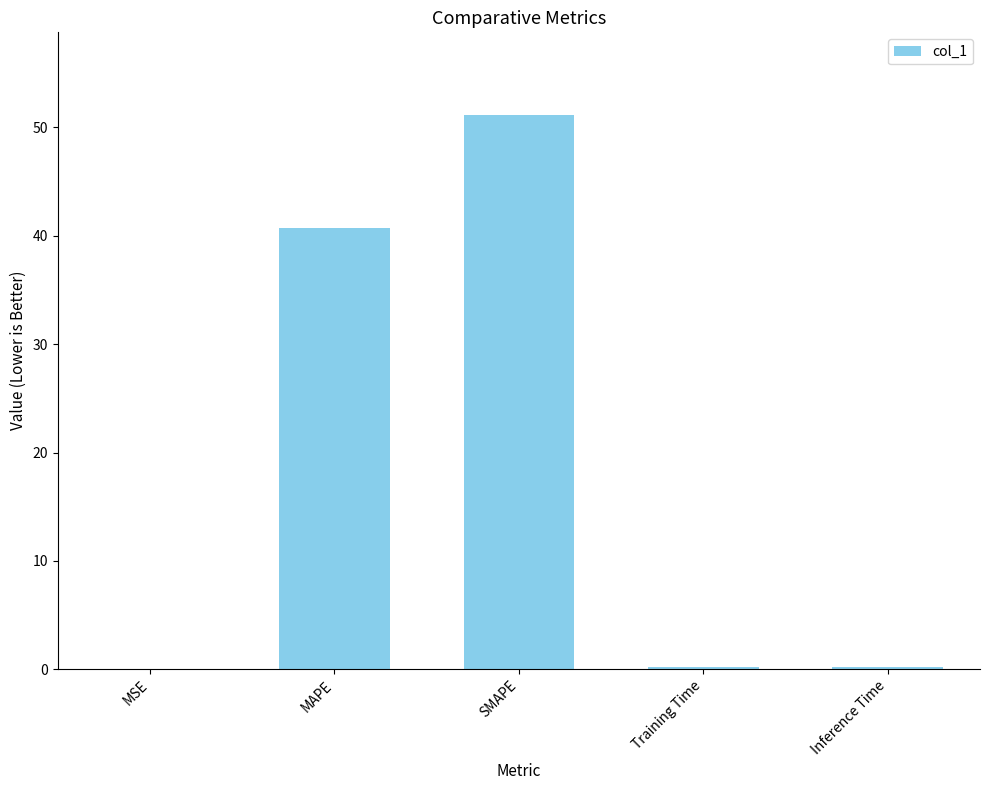

What is the sum of all values?

92.2